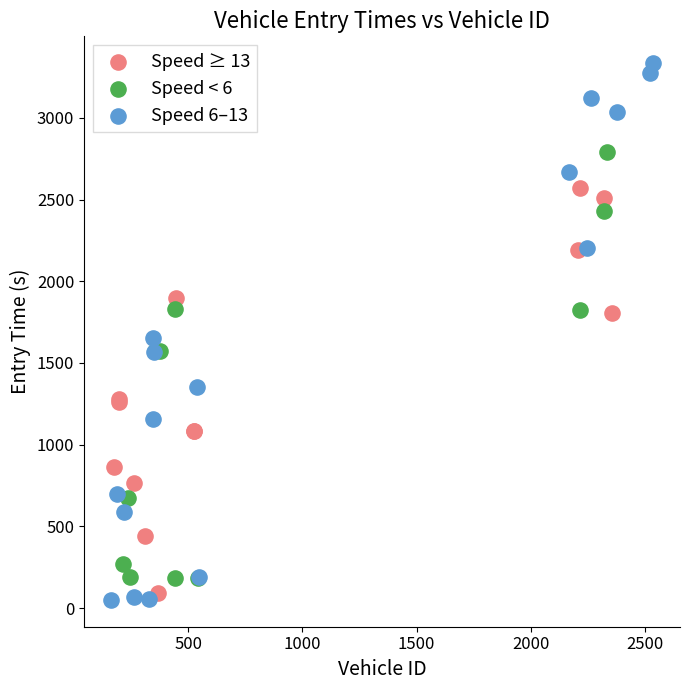

Which series reaches the maximum Y coordinate?

Speed 6–13